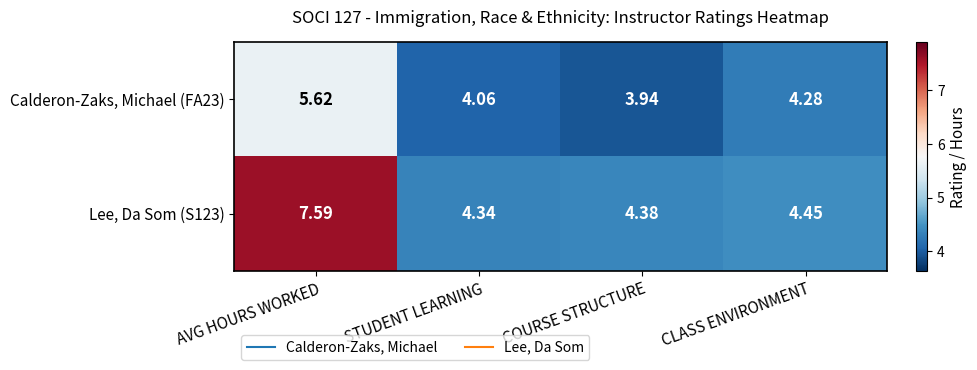

Is the value of Calderon-Zaks, Michael (FA23) at STUDENT LEARNING greater than the value of Lee, Da Som (S123) at AVG HOURS WORKED?

No